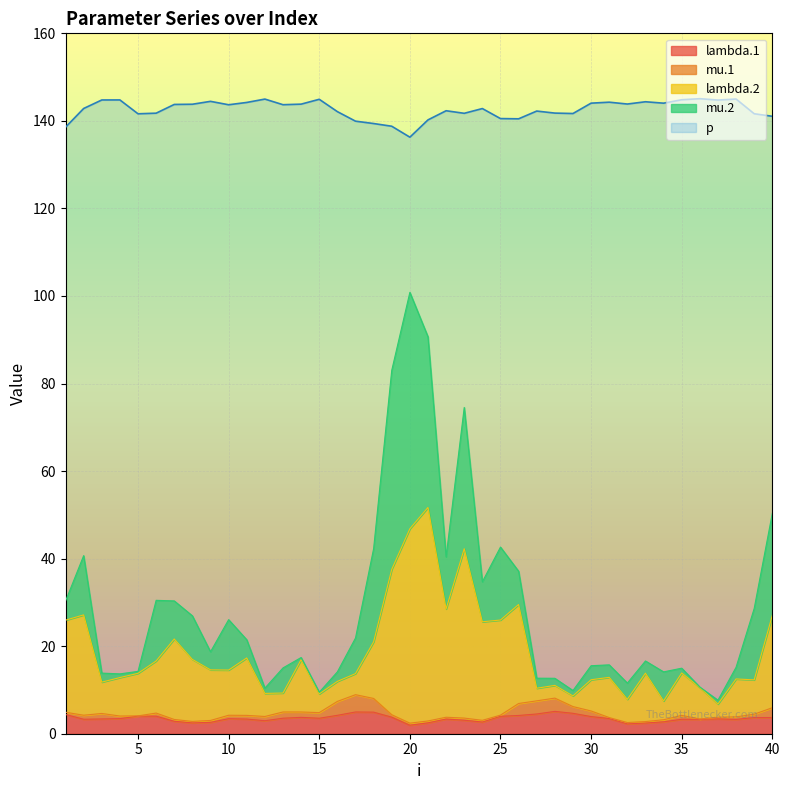

What is the value of the p point at the 31st from the left?

144.3